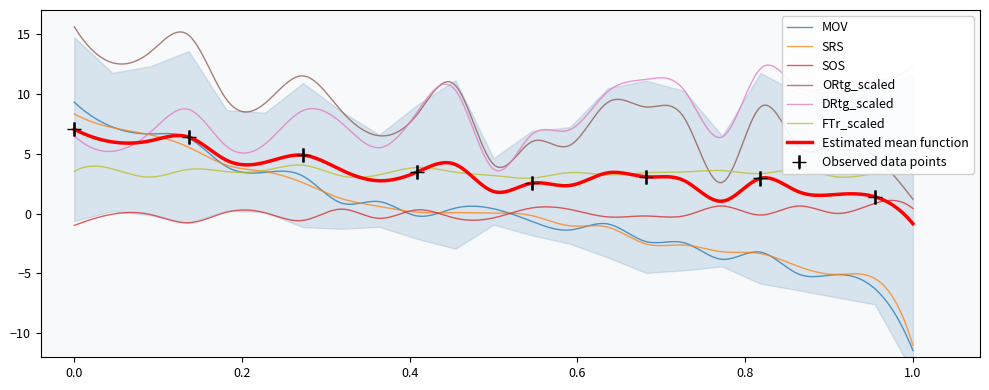

True or false: ORtg_scaled and SOS cross at least once.

False